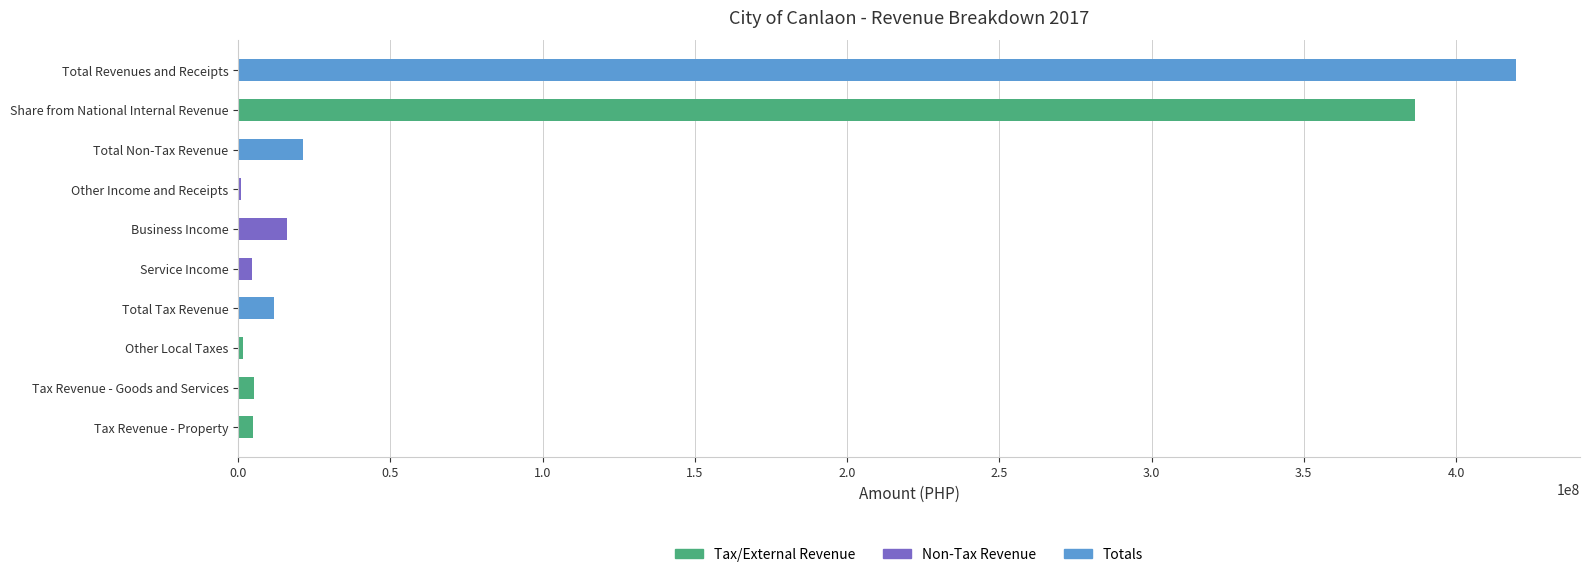

Where is the data nearest to the value 210247515?

Share from National Internal Revenue